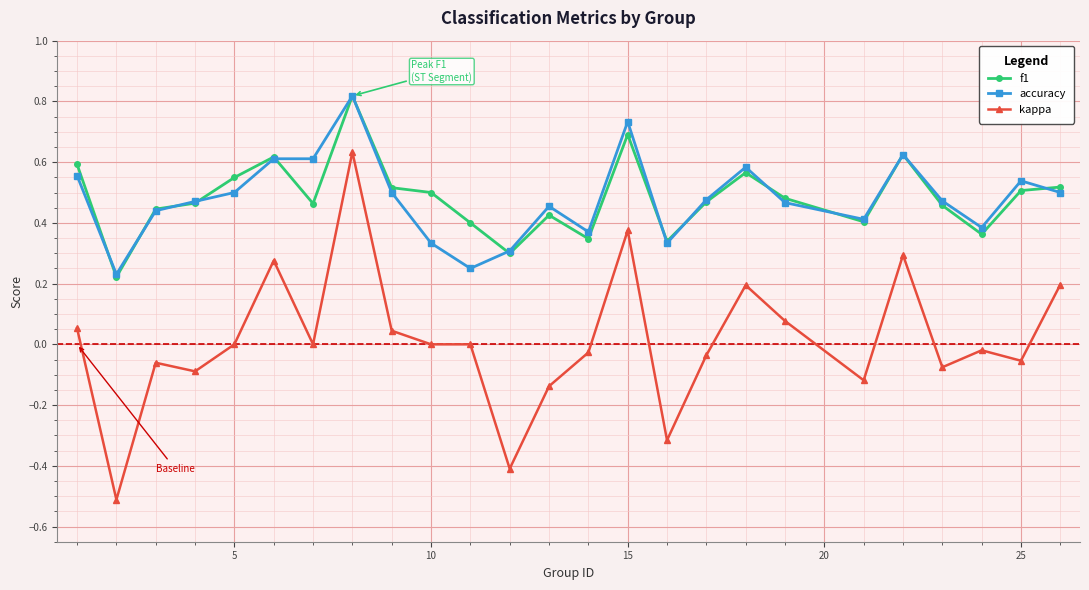

Which series has the widest spread of values?

kappa